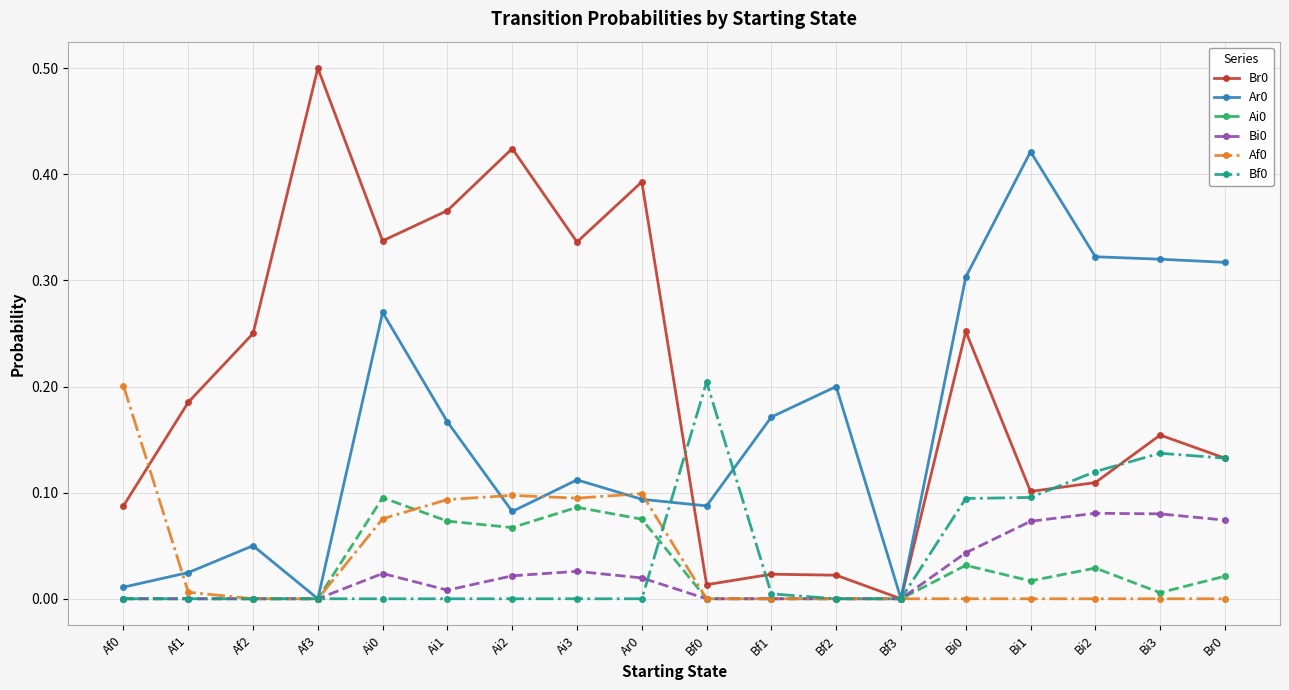

What is the label of the 16th point from the left?

Bi2